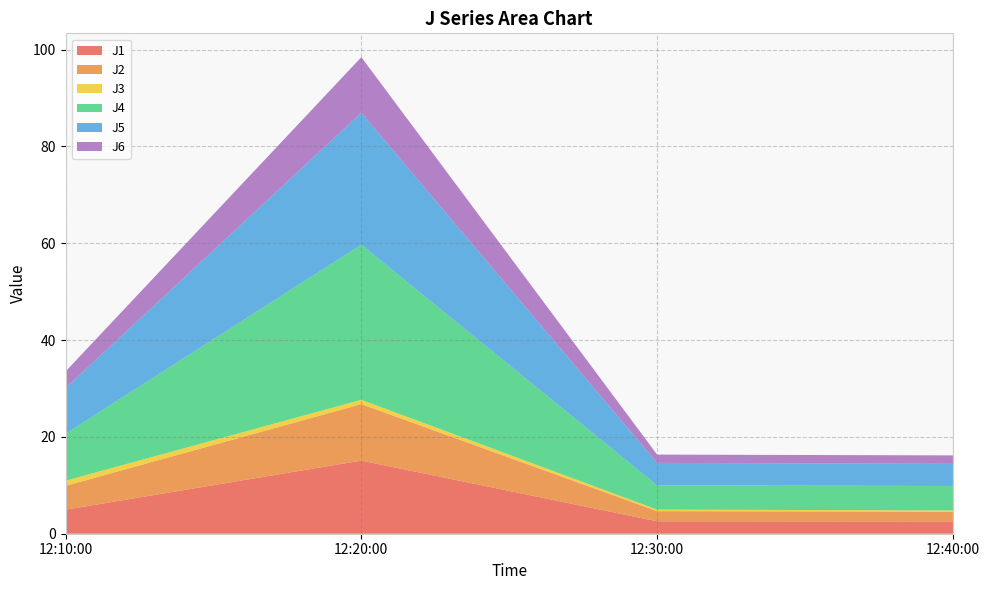

Reading left to right, transcribe all the data shown in this chart.

J1: 2023-11-12 12:10:00=5.0	2023-11-12 12:20:00=15.1	2023-11-12 12:30:00=2.6	2023-11-12 12:40:00=2.5
J2: 2023-11-12 12:10:00=4.9	2023-11-12 12:20:00=11.7	2023-11-12 12:30:00=2.1	2023-11-12 12:40:00=2.0
J3: 2023-11-12 12:10:00=1.1	2023-11-12 12:20:00=0.9	2023-11-12 12:30:00=0.3	2023-11-12 12:40:00=0.3
J4: 2023-11-12 12:10:00=9.7	2023-11-12 12:20:00=32.0	2023-11-12 12:30:00=5.0	2023-11-12 12:40:00=5.0
J5: 2023-11-12 12:10:00=9.4	2023-11-12 12:20:00=27.3	2023-11-12 12:30:00=4.7	2023-11-12 12:40:00=4.6
J6: 2023-11-12 12:10:00=3.4	2023-11-12 12:20:00=11.5	2023-11-12 12:30:00=1.7	2023-11-12 12:40:00=1.8